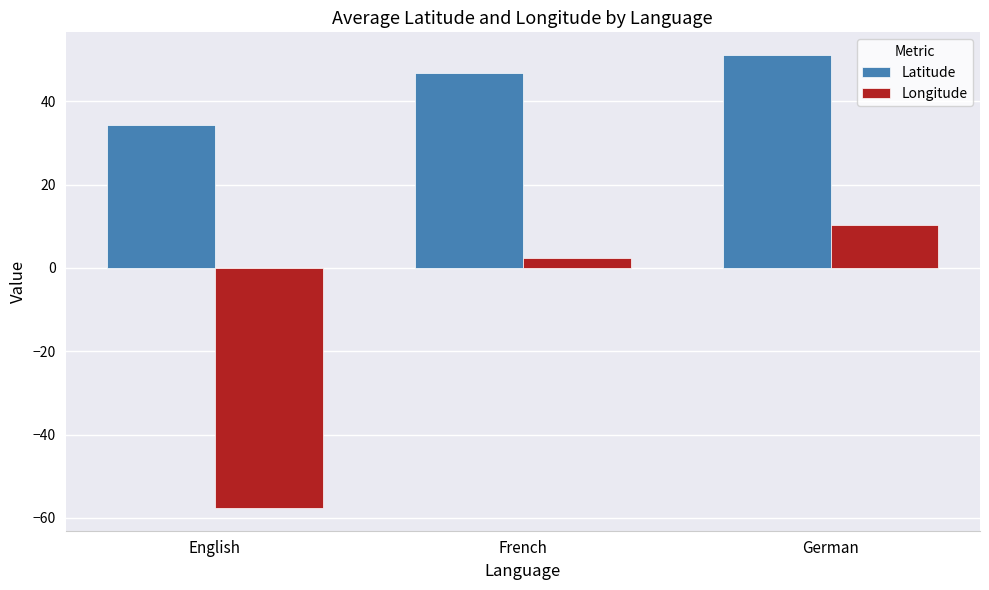

Which series has the largest total across all categories?

Latitude